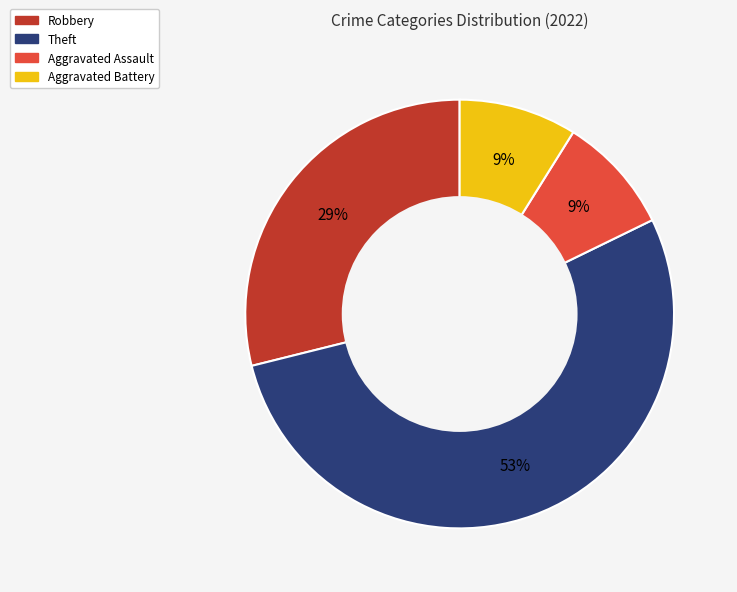

To the nearest percent, what is the difference between the largest and smallest slice percentages?

44%